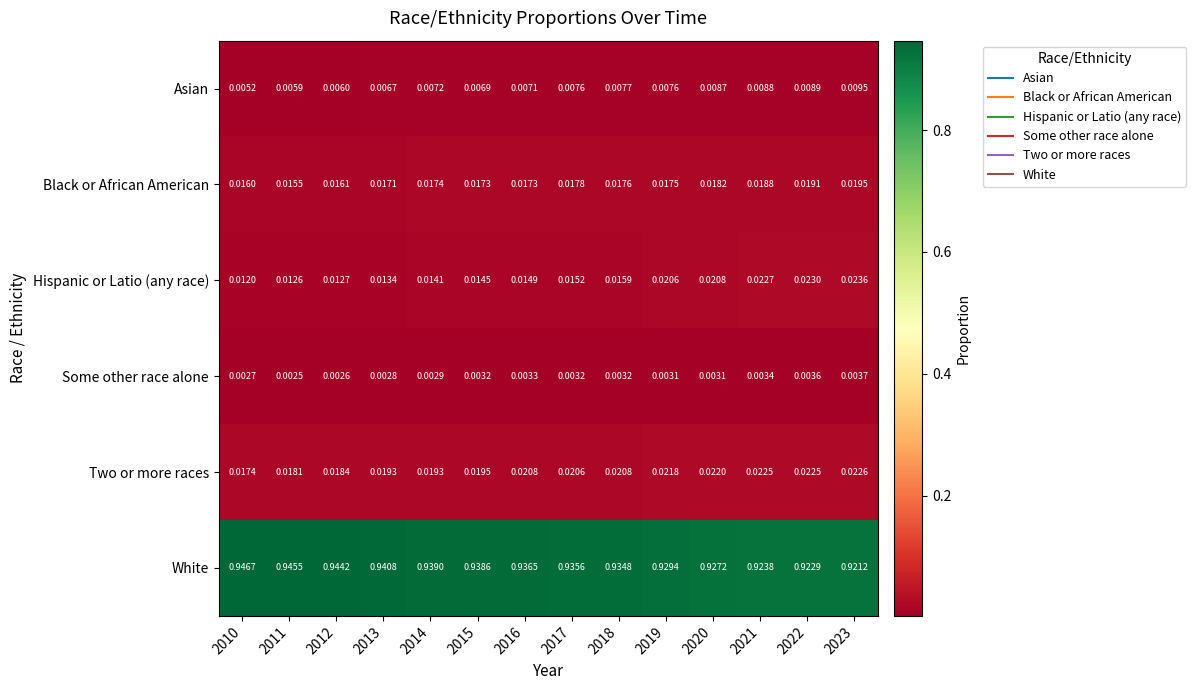

Which series changed the most between 2013 and 2014?

White